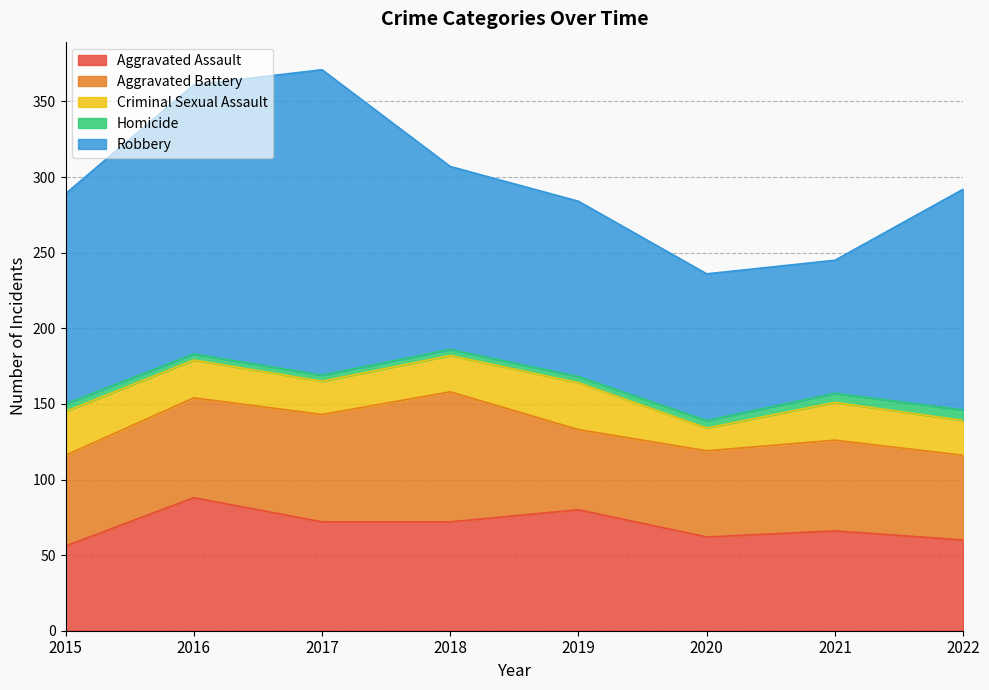

Reading right to left, transcribe all the data shown in this chart.

Aggravated Assault: 60	66	62	80	72	72	88	56
Aggravated Battery: 56	60	57	53	86	71	66	60
Criminal Sexual Assault: 23	25	15	31	24	22	25	29
Homicide: 7	6	5	4	4	4	4	5
Robbery: 146	88	97	116	121	202	178	139